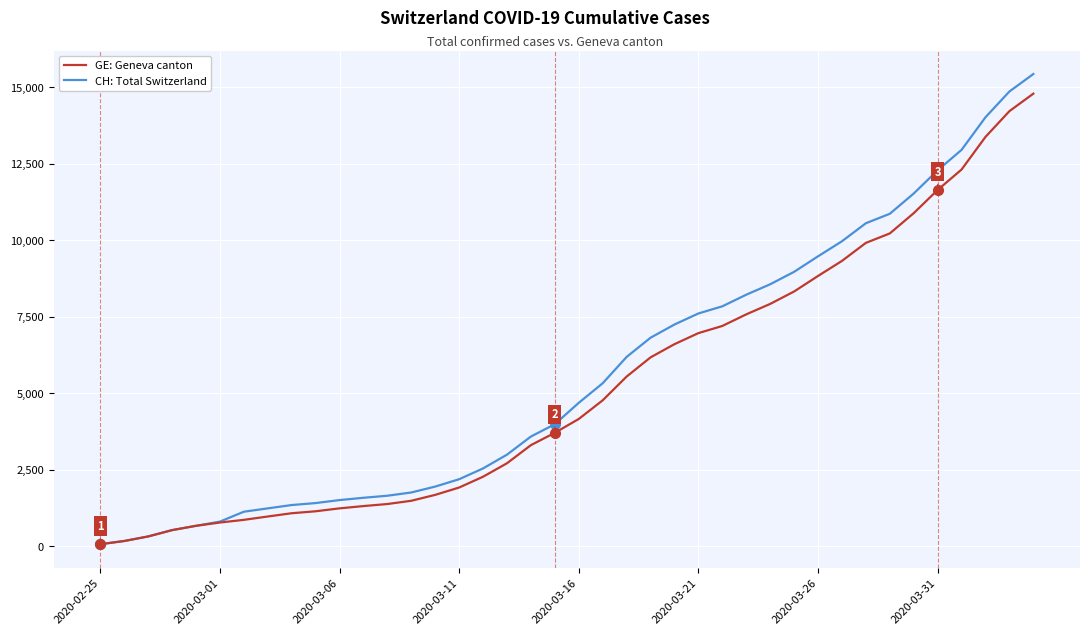

Which series has the largest range (max minus min)?

CH: Total Switzerland